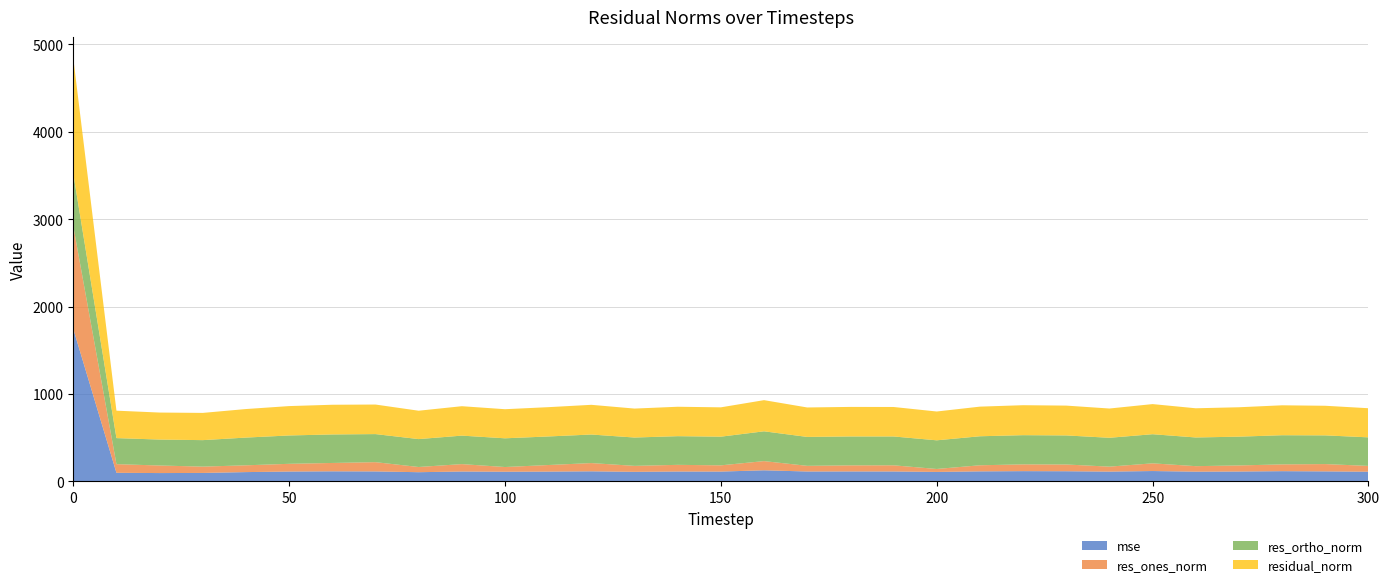

Reading left to right, extract all data points from this chart.

mse: 0=1745.3	10=98.6	20=95.6	30=97.1	40=106.7	50=113.1	60=115.6	70=114.4	80=105.5	90=113.4	100=110.9	110=112.4	120=115.6	130=109.8	140=113.4	150=112.7	160=127.3	170=113.6	180=114.3	190=113.9	200=108.7	210=115.0	220=117.6	230=116.5	240=112.2	250=118.8	260=111.7	270=113.3	280=117.3	290=114.8	300=111.1
res_ones_norm: 0=1176.9	10=98.9	20=86.6	30=72.2	40=77.8	50=88.3	60=95.7	70=106.0	80=59.6	90=84.7	100=53.8	110=75.2	120=94.4	130=68.2	140=76.3	150=71.3	160=105.3	170=64.7	180=69.5	190=70.5	200=33.7	210=69.8	220=77.4	230=77.2	240=57.0	250=88.1	260=63.0	270=69.6	280=77.7	290=83.6	300=66.5
res_ortho_norm: 0=600.2	10=298.0	20=296.8	30=303.1	40=317.2	50=324.5	60=326.2	70=321.2	80=319.3	90=325.9	100=328.7	110=326.8	120=326.6	130=324.3	140=328.0	150=328.1	160=340.9	170=330.8	180=330.8	190=330.0	200=328.0	210=331.9	220=334.1	230=332.5	240=330.1	250=333.3	260=328.2	270=329.3	280=333.6	290=328.4	300=326.7
residual_norm: 0=1321.1	10=314.0	20=309.2	30=311.6	40=326.6	50=336.3	60=339.9	70=338.2	80=324.8	90=336.7	100=333.0	110=335.3	120=340.0	130=331.4	140=336.8	150=335.7	160=356.7	170=337.1	180=338.0	190=337.4	200=329.7	210=339.2	220=343.0	230=341.4	240=335.0	250=344.7	260=334.2	270=336.5	280=342.5	290=338.9	300=333.4